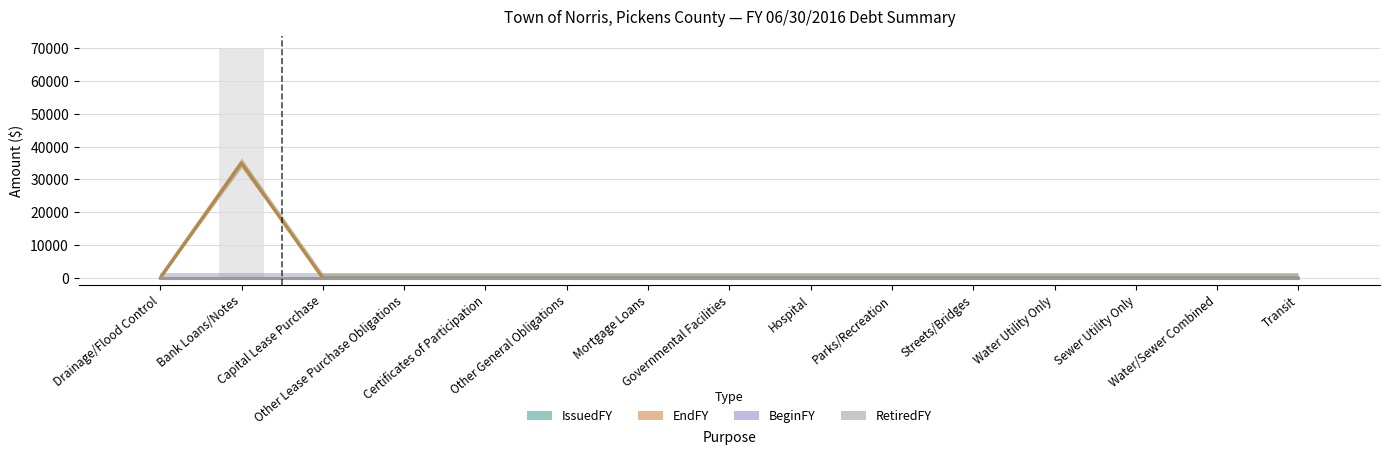

What is the label of the 2nd bar from the left?

Bank Loans/Notes